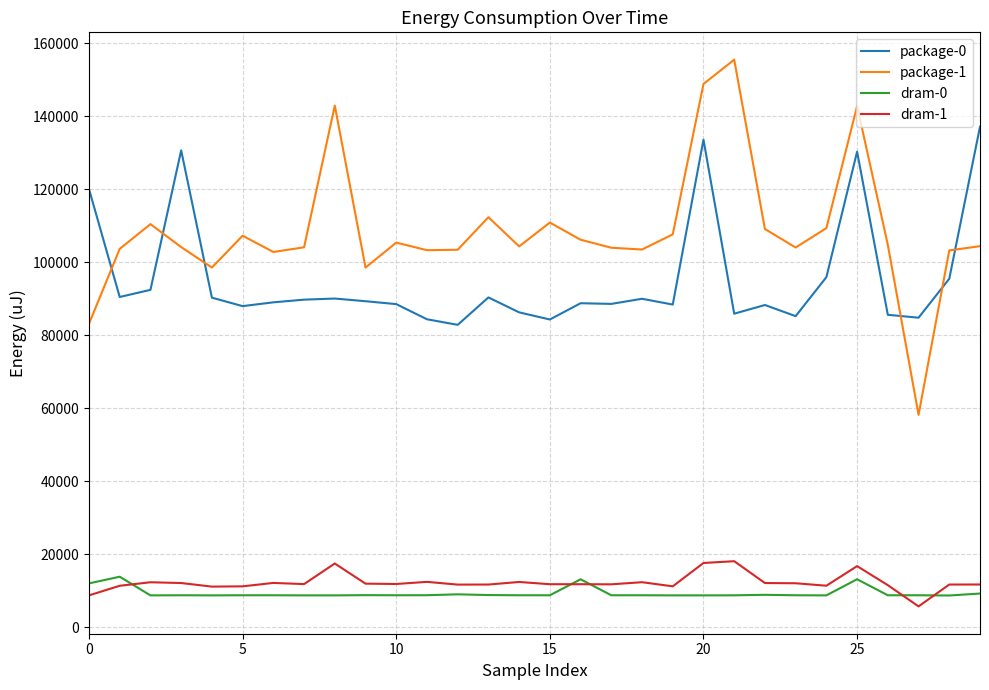

How many intersections are there between package-1 and package-0?

6